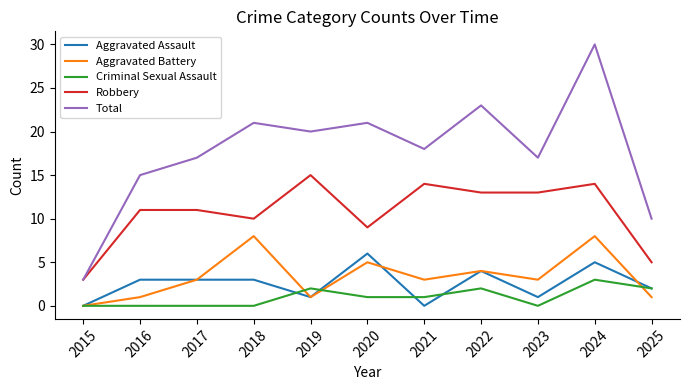

Rank the series at 2024 from lowest to highest value.

Criminal Sexual Assault, Aggravated Assault, Aggravated Battery, Robbery, Total